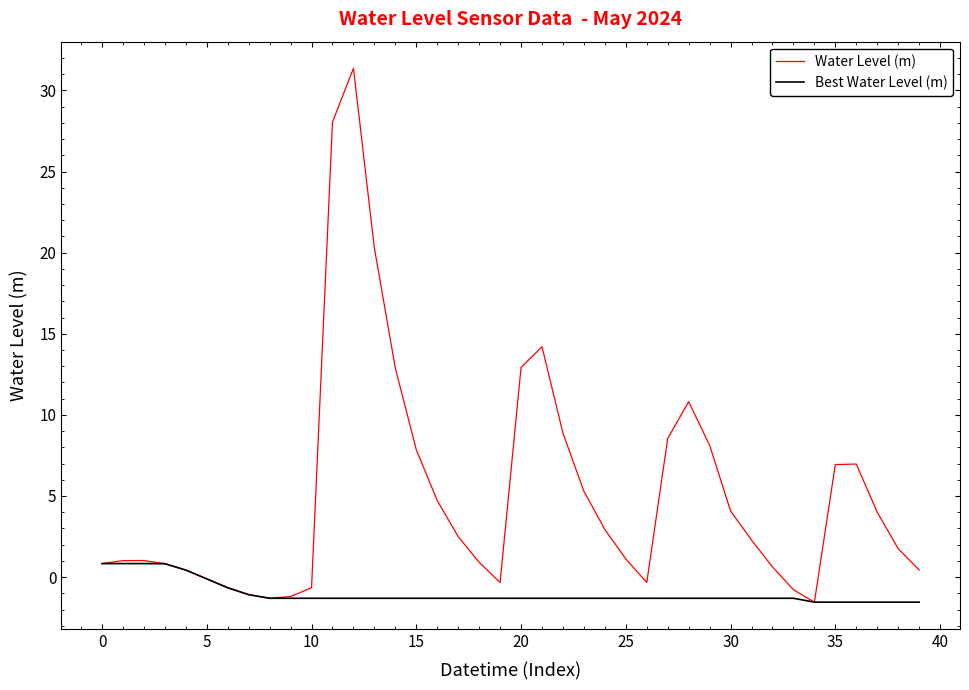

Which series has the largest total across all categories?

Water Level (m)